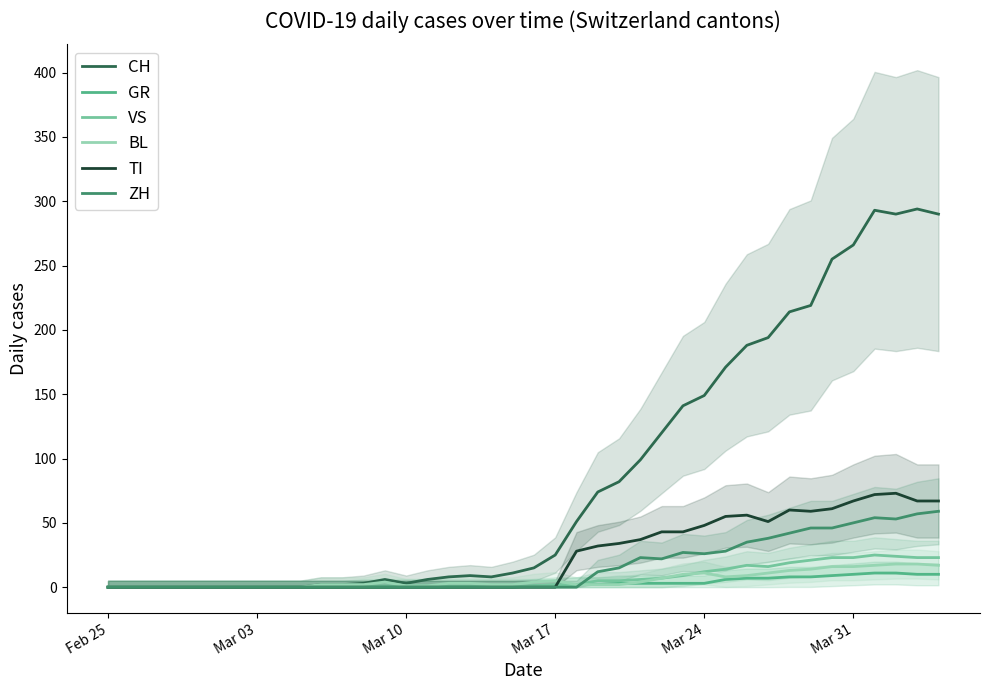

What is the average value of the ZH series?

16